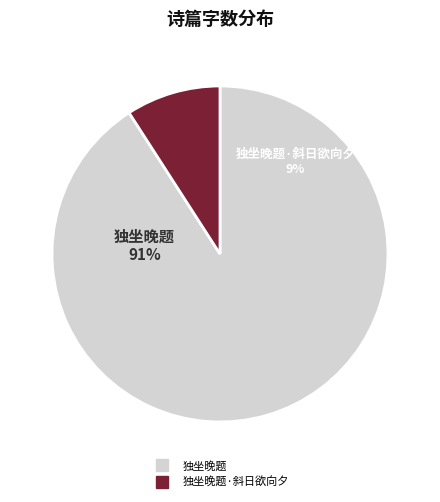

Approximately how many times larger is the value at 独坐晚题·斜日欲向夕 compared to 独坐晚题?

0.1